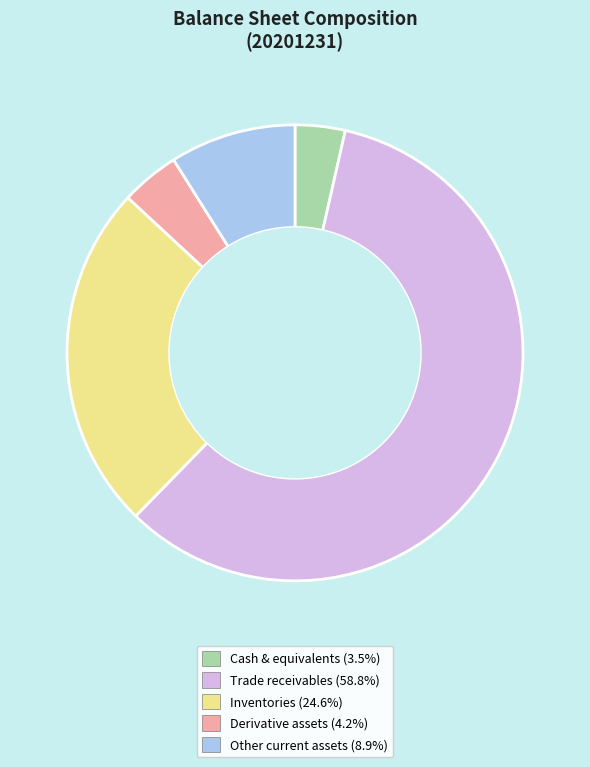

Does any single category account for the majority?

Yes